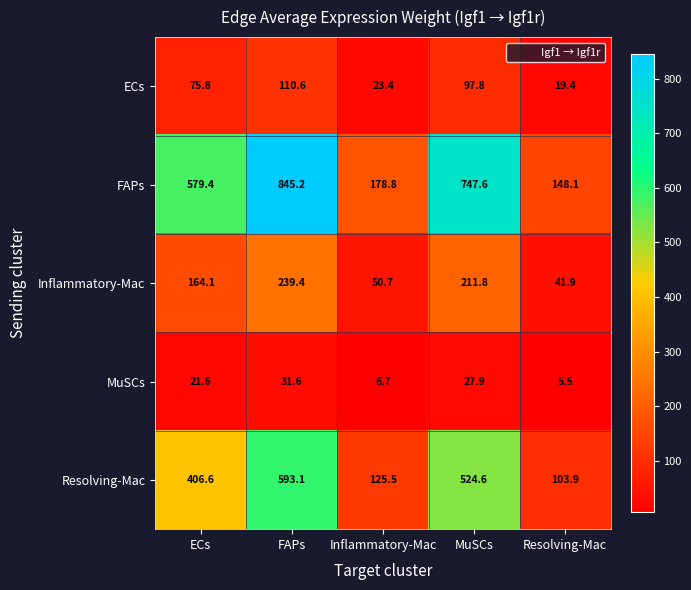

At which label is Resolving-Mac closest to 348?

ECs